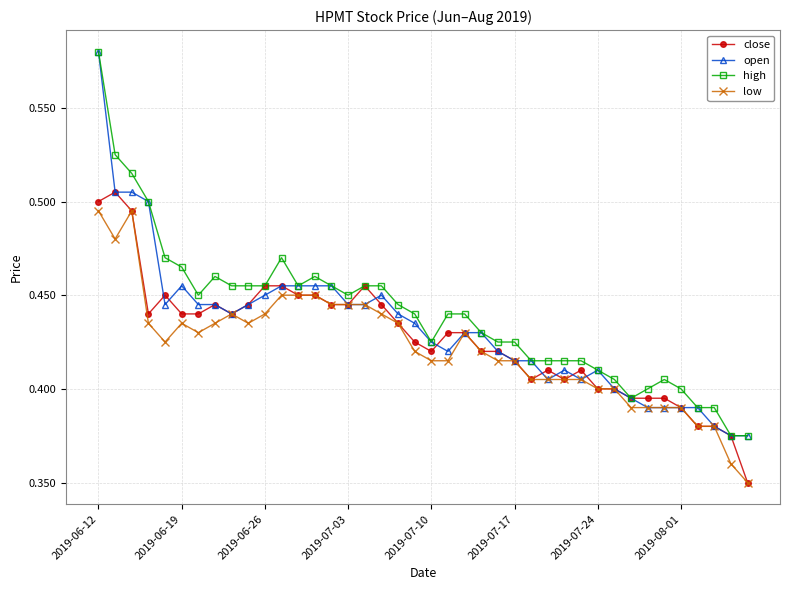

True or false: close has more than 1 points higher than both neighbors.

True